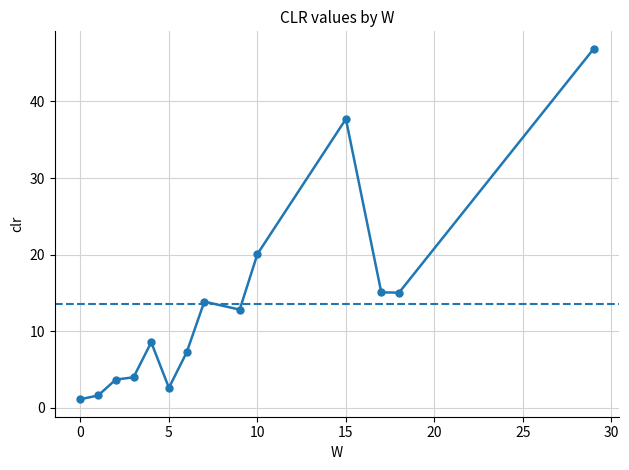

Count the number of data series in this chart.

1